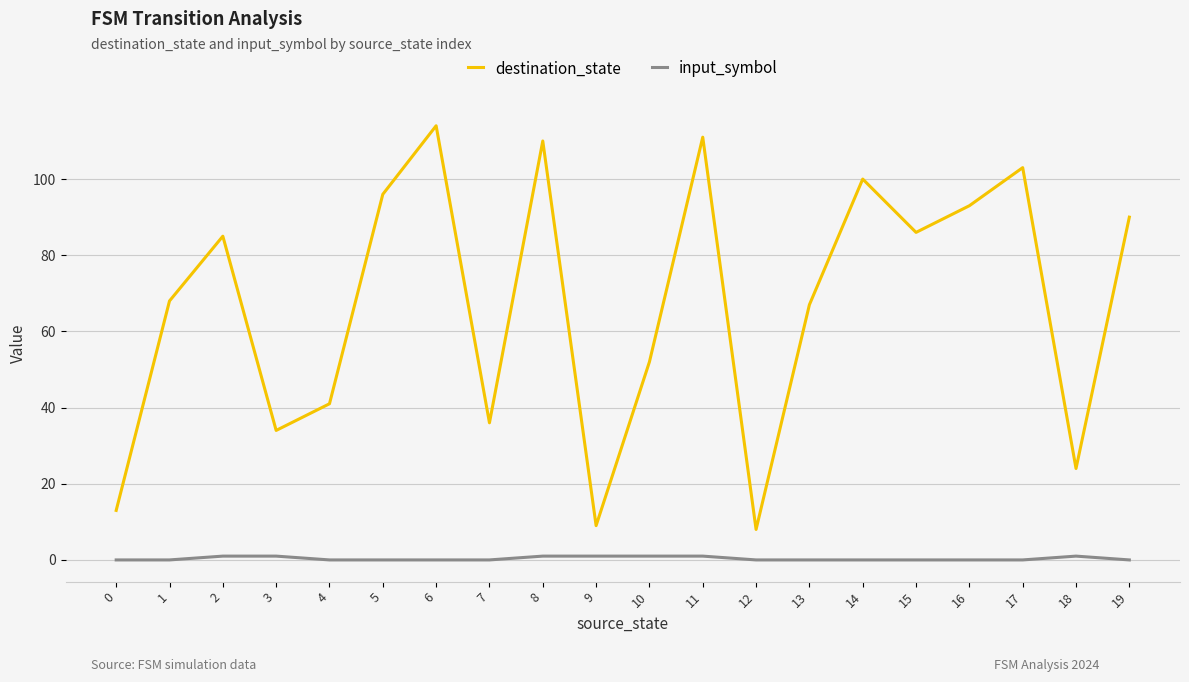

What is the greatest value displayed?

114